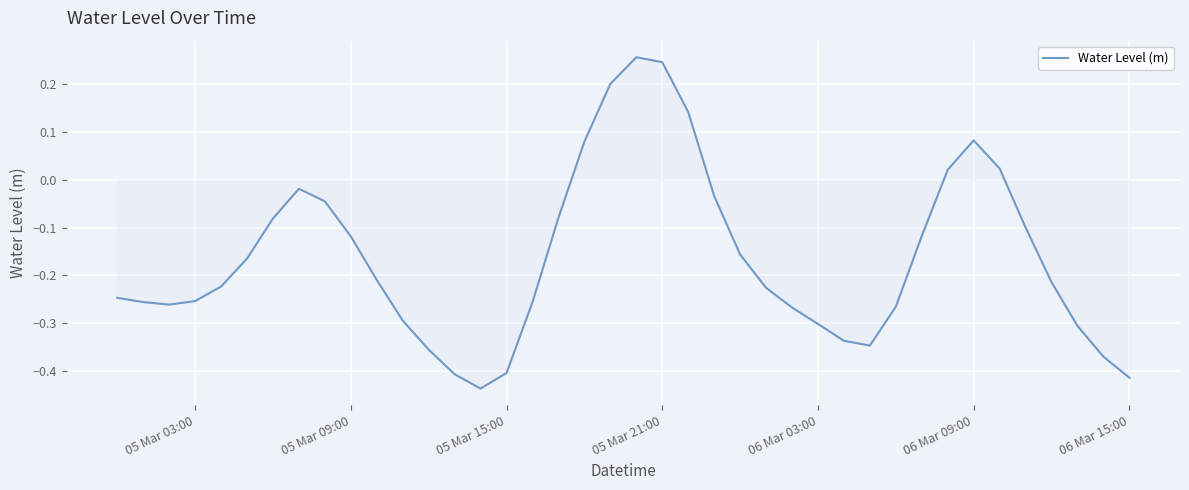

How many series are shown in this chart?

1